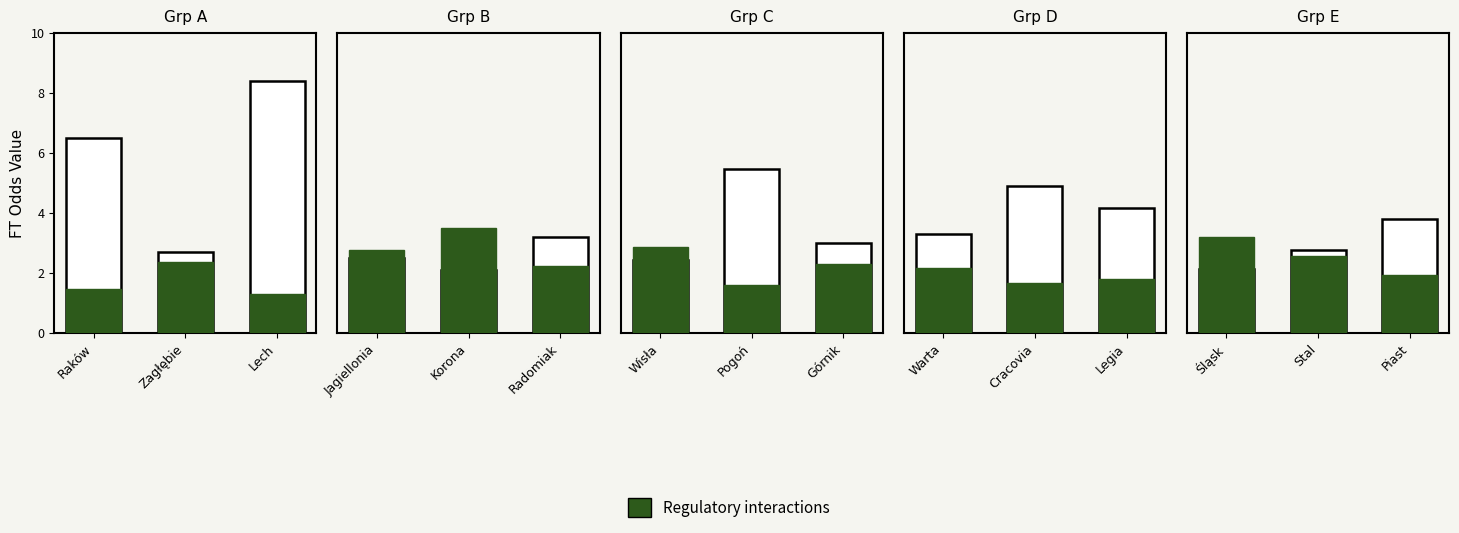

The ft_odds_a series shows 0.5 at 4. True or false?

False